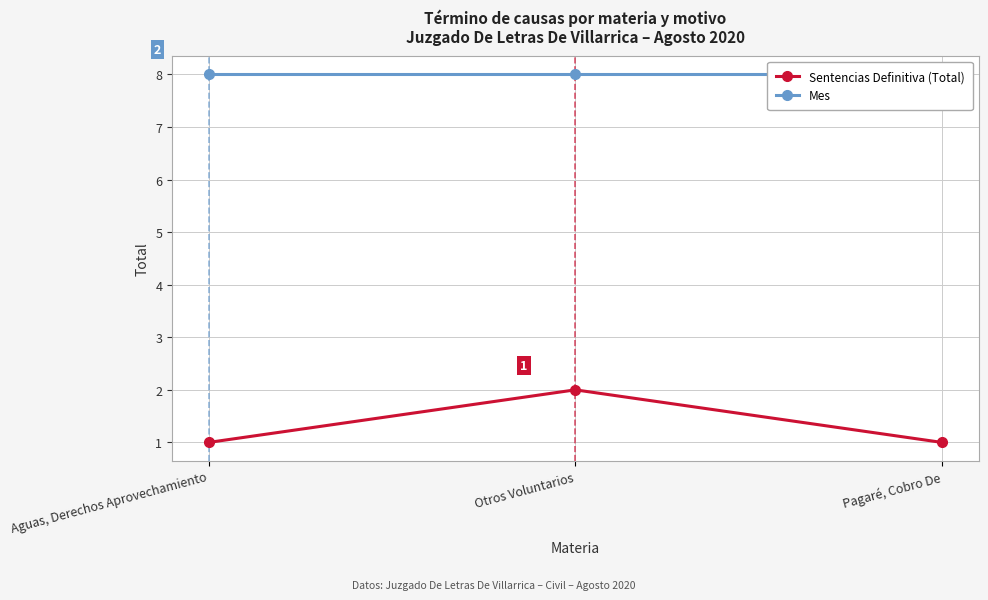

What is the label of the 2nd point from the left?

Otros Voluntarios